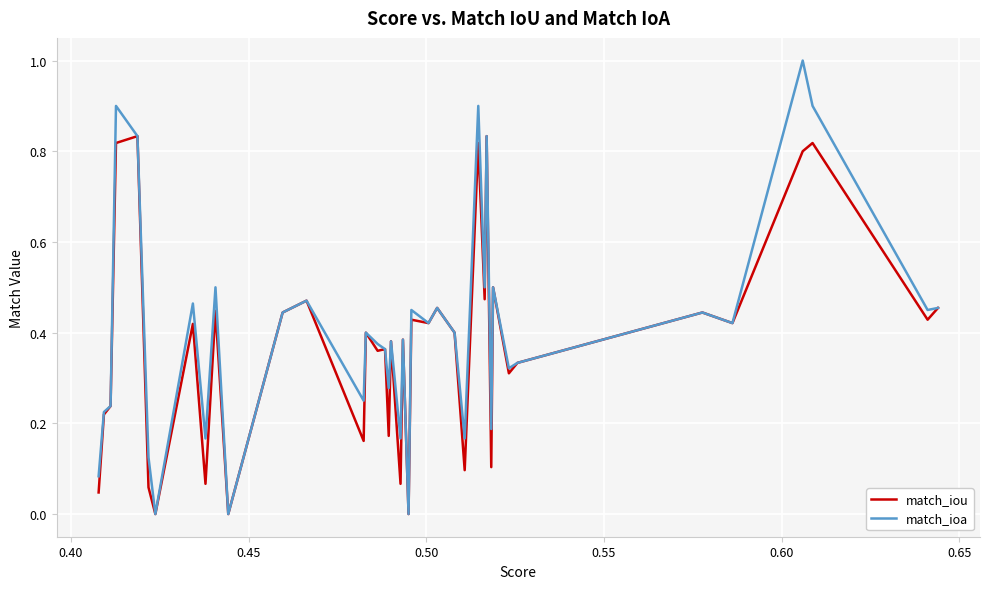

List the series in order of their peak value, highest first.

match_ioa, match_iou